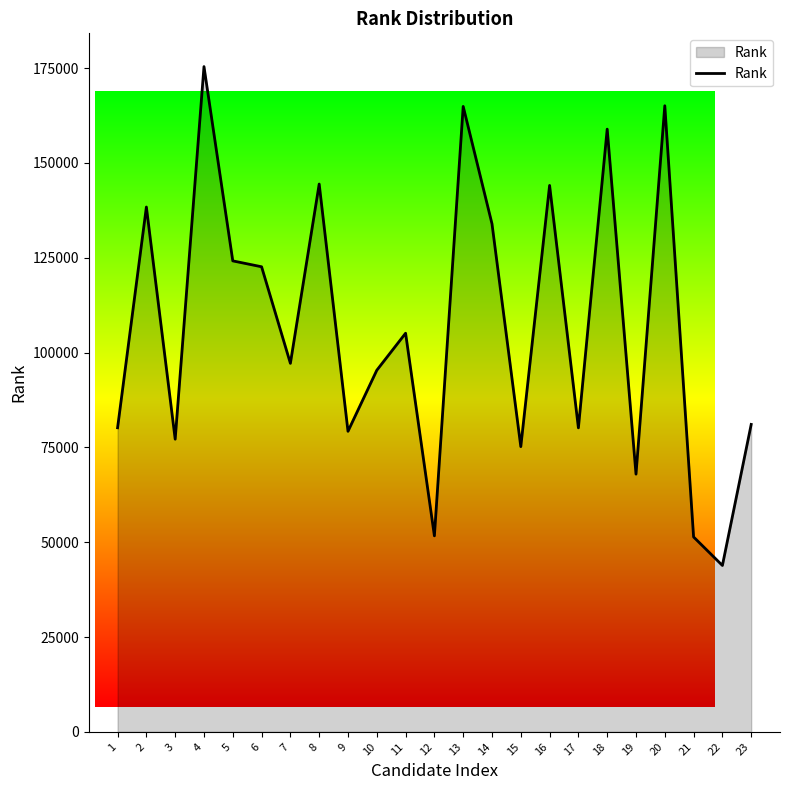

The value at 23 is 108379. True or false?

False